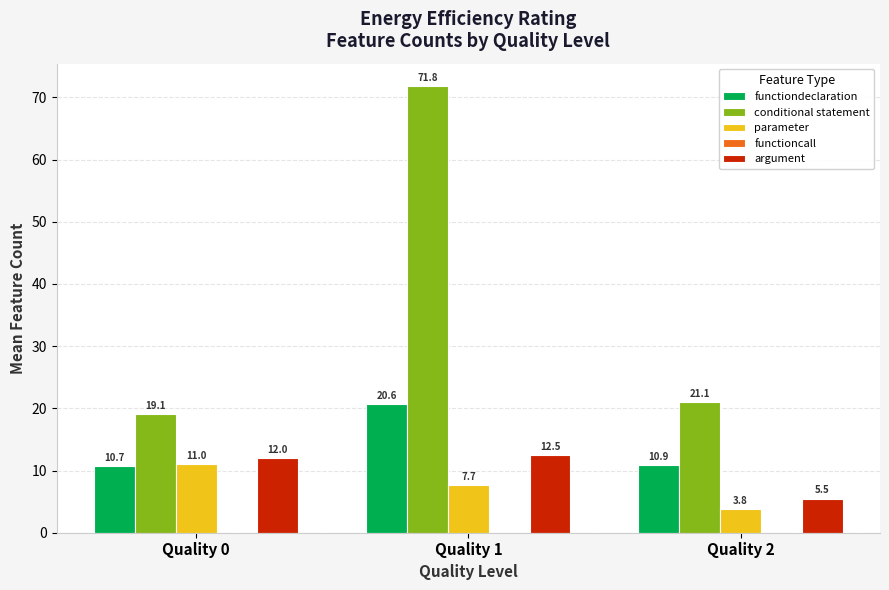

What is the total value across all series at Quality 1?

112.6